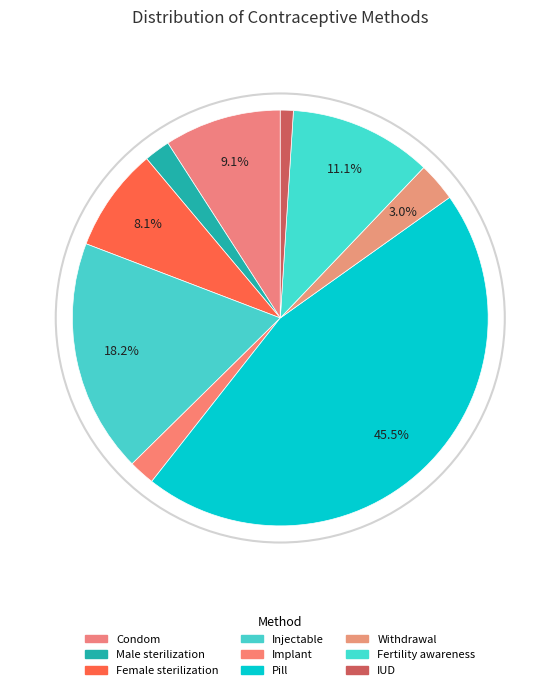

How many slices are in this pie chart?

9